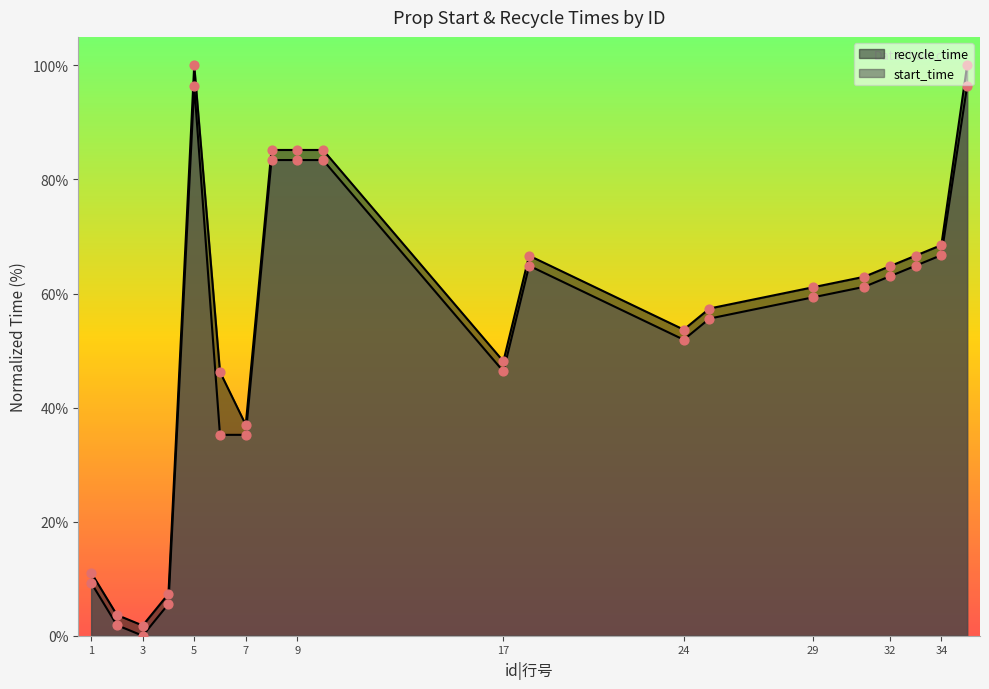

Which series has the widest spread of Y values?

recycle_time